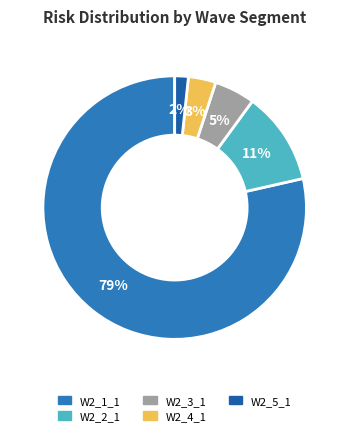

To the nearest percent, what is the difference between the W2_1_1 and W2_5_1 slice percentages?

77%